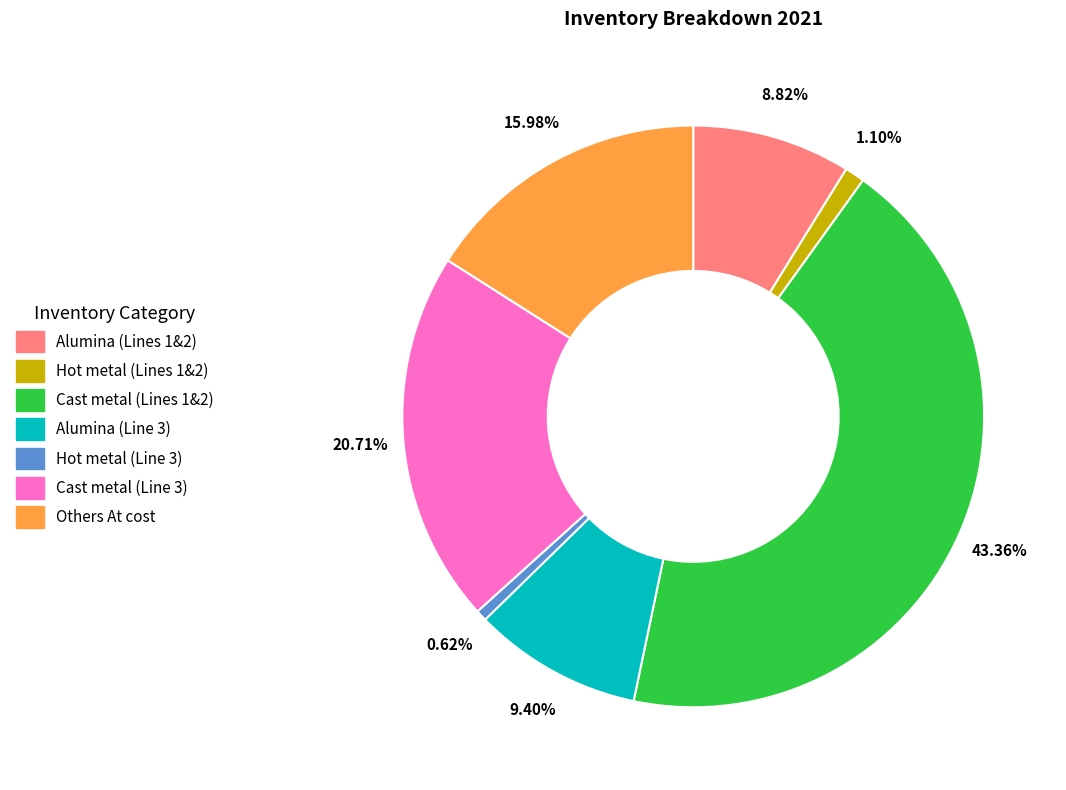

How many slices are in this pie chart?

7